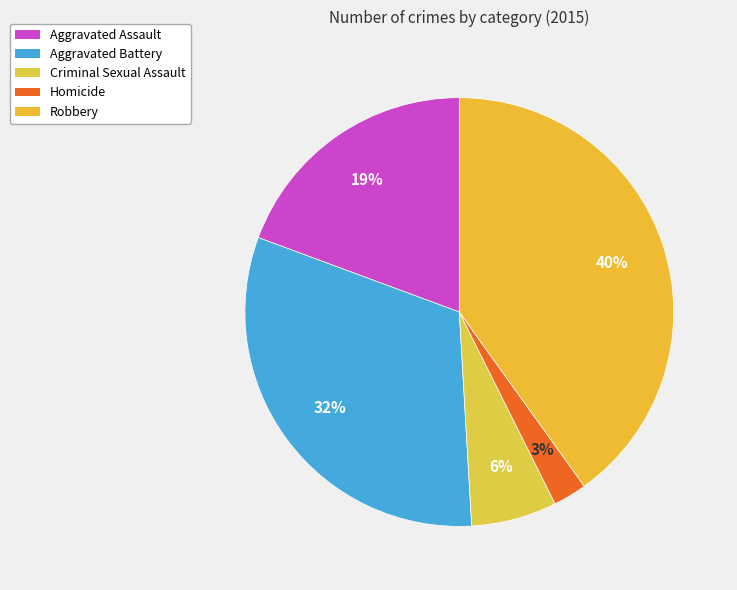

Which slice is the smallest?

Homicide